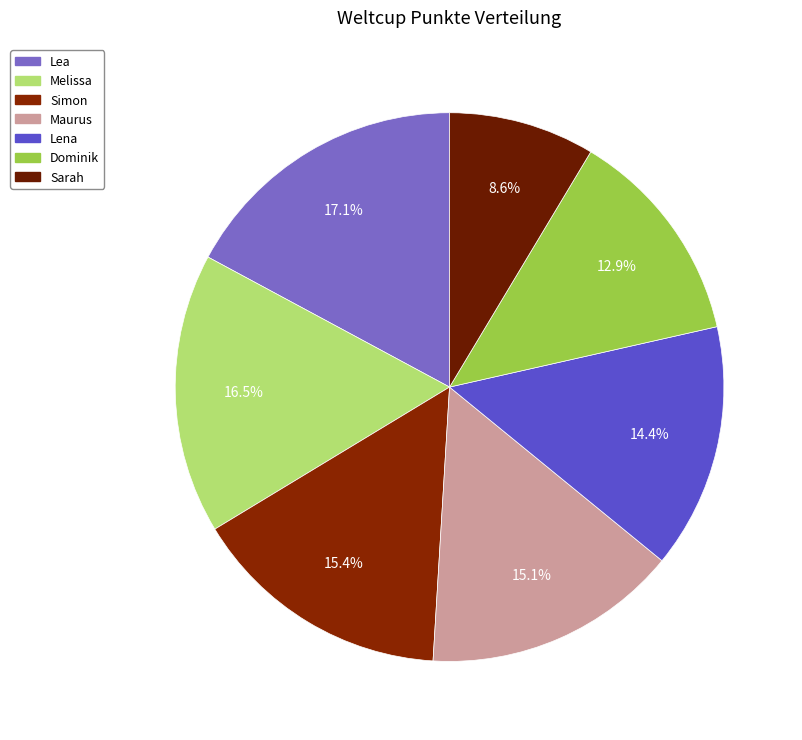

Which category has the smallest portion of the pie?

Sarah